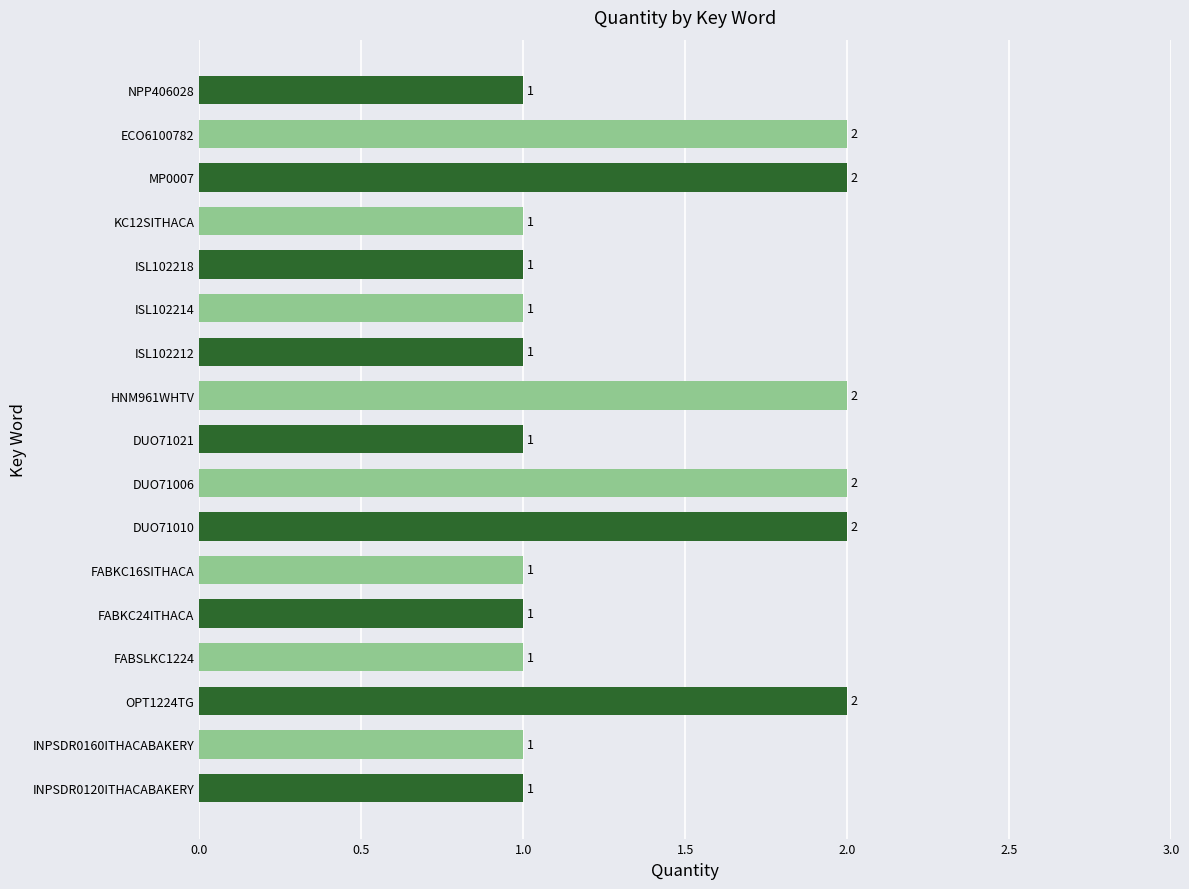

How many values are between 1 and 2?

17